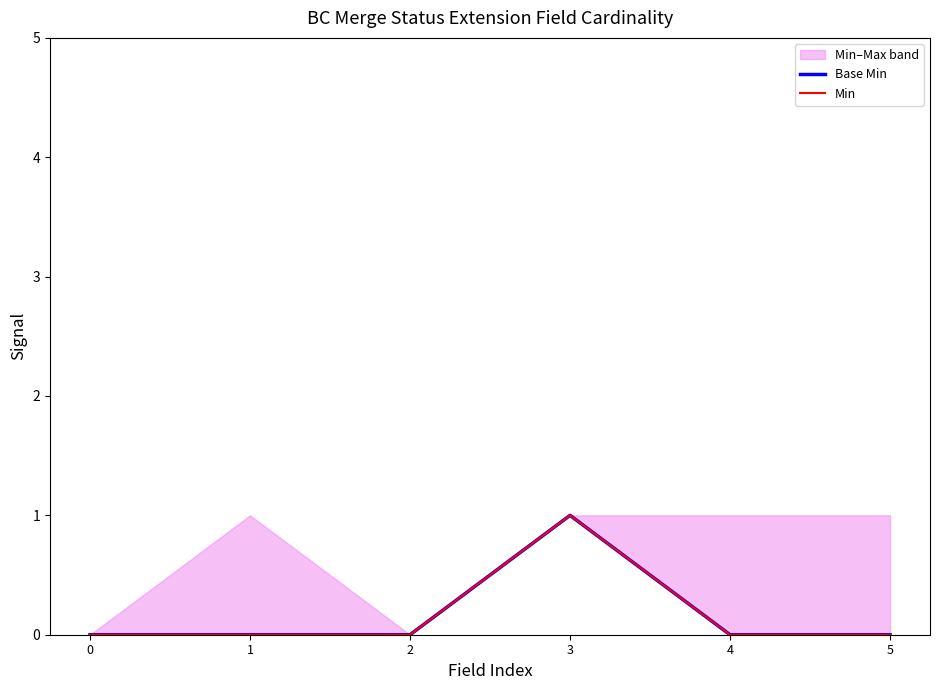

Is the value of Base Min at 2 greater than the value of Min at 4?

No